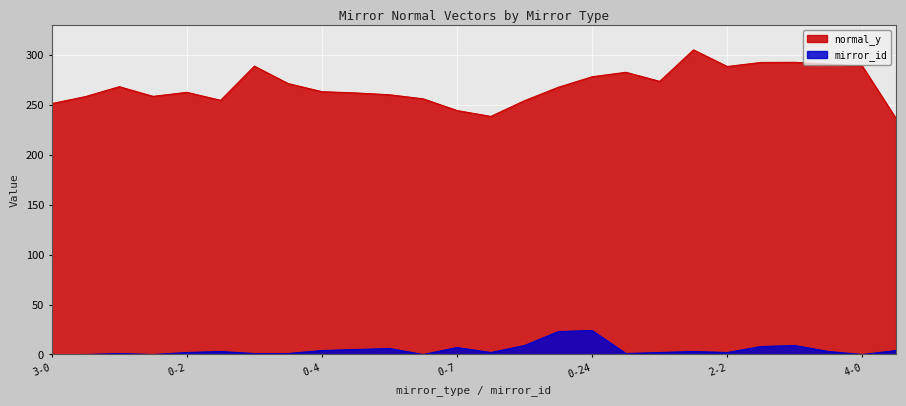

What is the average value of the mirror_id series?

4.6